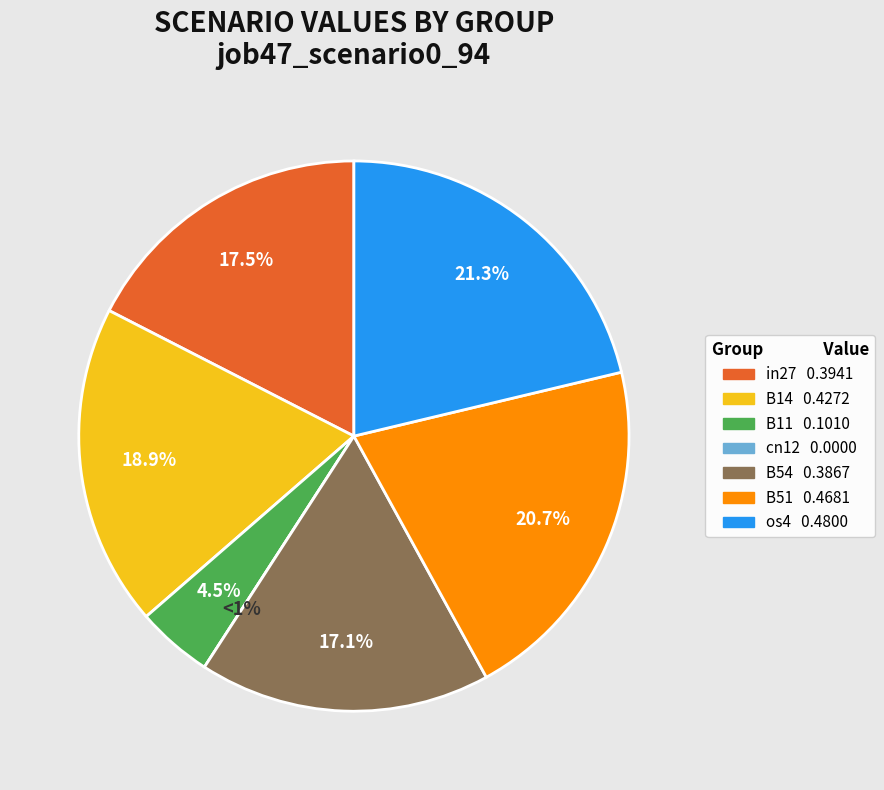

To the nearest percent, what portion does B11 represent?

4%